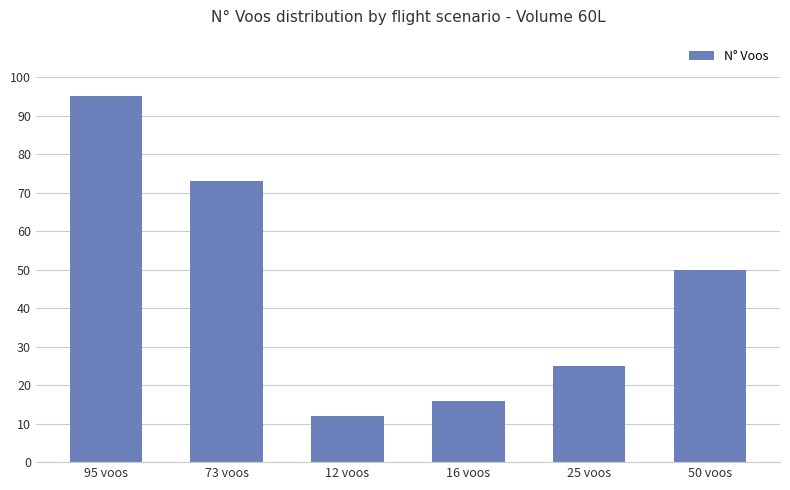

Does the chart contain any negative values?

No